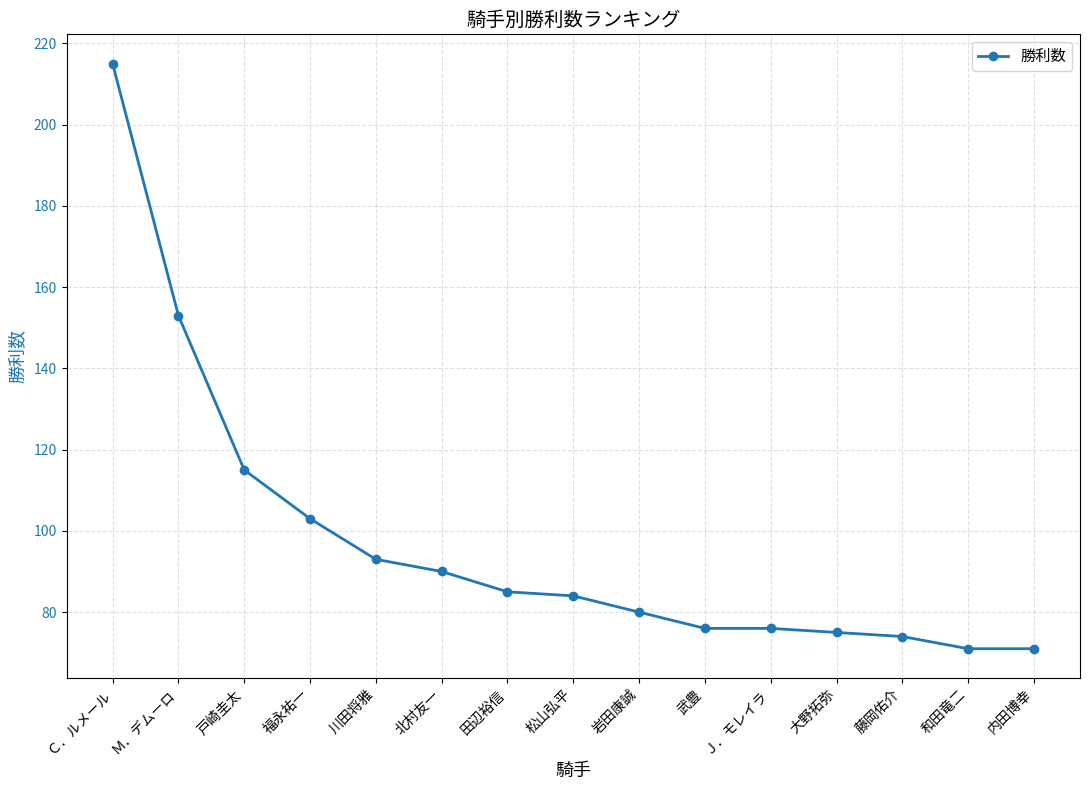

True or false: the data shows 80 at 岩田康誠.

True